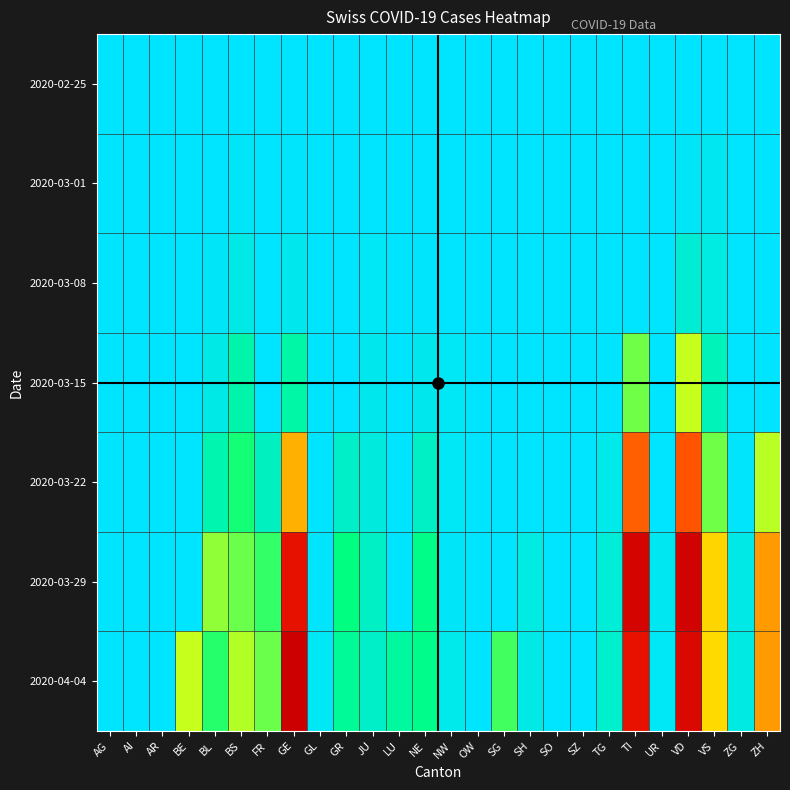

Reading left to right, transcribe all the data shown in this chart.

2020-02-25: AG=0	AI=0	AR=0	BE=0	BL=0	BS=0	FR=0	GE=0	GL=0	GR=0	JU=0	LU=0	NE=0	NW=0	OW=0	SG=0	SH=0	SO=0	SZ=0	TG=0	TI=0	UR=0	VD=0	VS=0	ZG=0	ZH=0
2020-03-01: AG=0	AI=0	AR=0	BE=0	BL=1	BS=4	FR=0	GE=3	GL=0	GR=0	JU=1	LU=0	NE=0	NW=0	OW=0	SG=0	SH=0	SO=0	SZ=0	TG=0	TI=0	UR=0	VD=4	VS=7	ZG=0	ZH=0
2020-03-08: AG=0	AI=0	AR=0	BE=0	BL=4	BS=13	FR=0	GE=9	GL=0	GR=0	JU=5	LU=0	NE=3	NW=0	OW=0	SG=0	SH=0	SO=0	SZ=0	TG=0	TI=0	UR=0	VD=22	VS=16	ZG=0	ZH=0
2020-03-15: AG=0	AI=0	AR=0	BE=0	BL=12	BS=42	FR=0	GE=46	GL=0	GR=0	JU=9	LU=0	NE=9	NW=6	OW=0	SG=0	SH=0	SO=0	SZ=0	TG=1	TI=92	UR=0	VD=113	VS=36	ZG=0	ZH=0
2020-03-22: AG=0	AI=0	AR=0	BE=0	BL=40	BS=69	FR=32	GE=179	GL=0	GR=27	JU=18	LU=0	NE=28	NW=5	OW=0	SG=0	SH=0	SO=0	SZ=0	TG=10	TI=246	UR=0	VD=259	VS=92	ZG=3	ZH=110
2020-03-29: AG=0	AI=0	AR=0	BE=0	BL=99	BS=90	FR=76	GE=365	GL=2	GR=63	JU=28	LU=0	NE=60	NW=4	OW=0	SG=0	SH=15	SO=0	SZ=0	TG=21	TI=402	UR=7	VD=409	VS=153	ZG=12	ZH=194
2020-04-04: AG=0	AI=0	AR=0	BE=113	BL=73	BS=108	FR=89	GE=421	GL=5	GR=52	JU=27	LU=49	NE=59	NW=10	OW=0	SG=79	SH=12	SO=0	SZ=0	TG=26	TI=363	UR=6	VD=392	VS=150	ZG=14	ZH=194